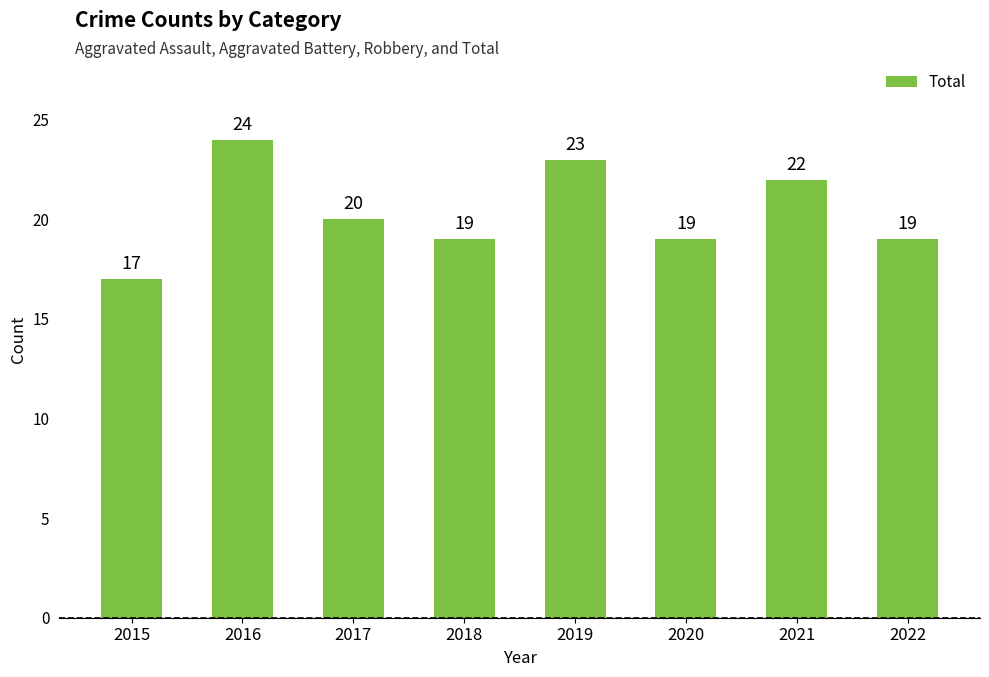

The chart shows a value of 27 at 2020. True or false?

False